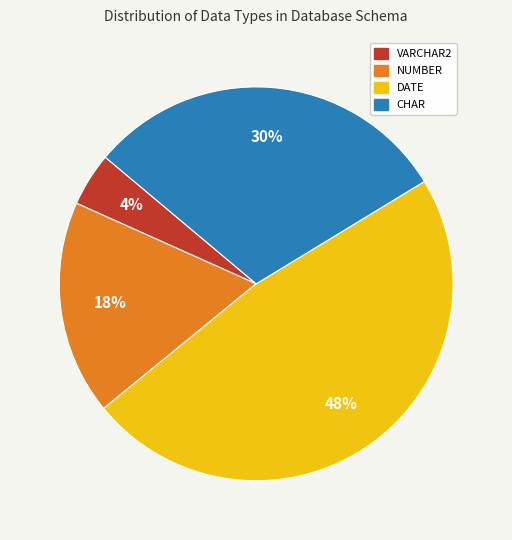

Rank the categories by value from highest to lowest.

DATE, CHAR, NUMBER, VARCHAR2